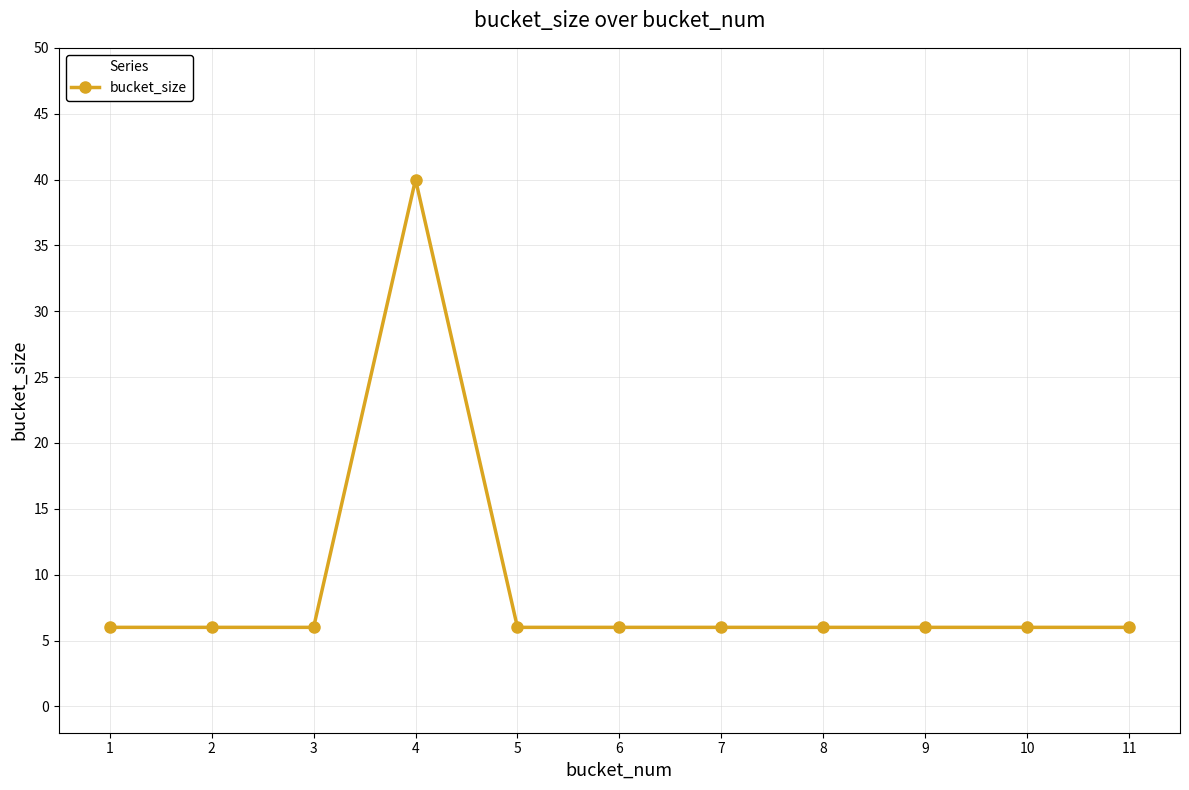

What is the ratio of the value at 4 to the value at 8?

6.7